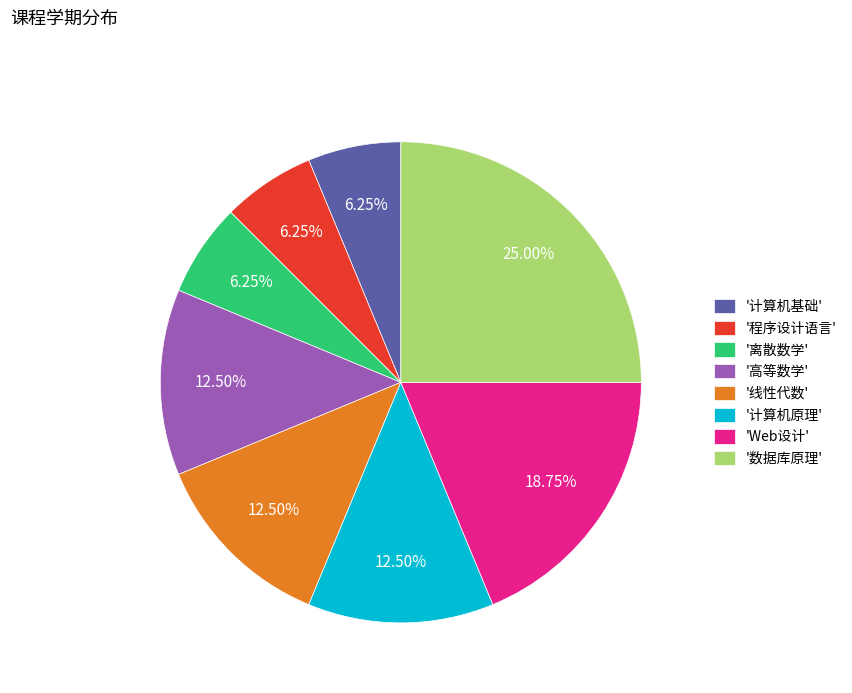

Do '线性代数' and '程序设计语言' together represent more than half of the pie?

No